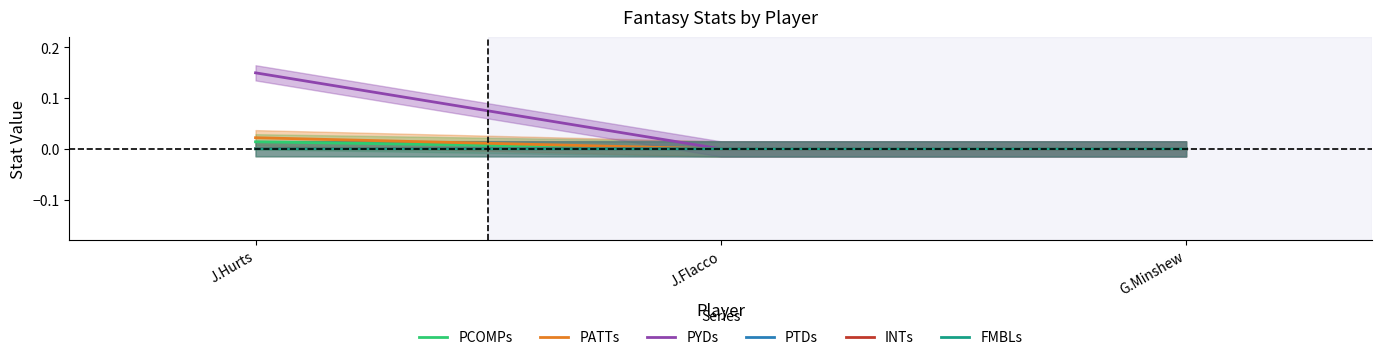

How many series are shown in this chart?

6